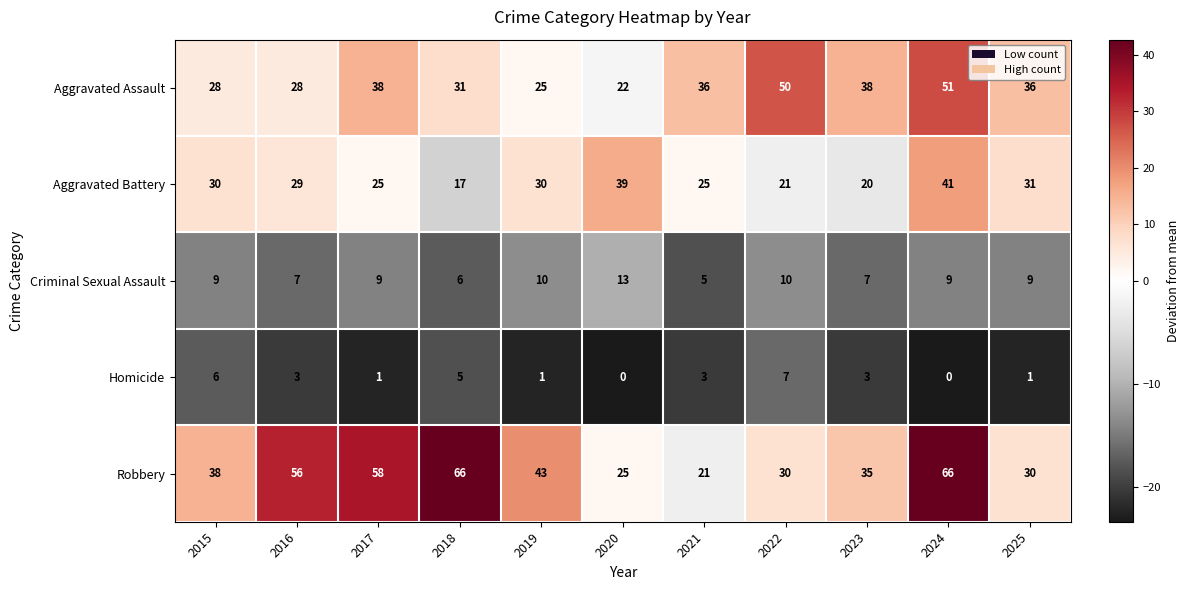

Where does the Aggravated Assault series first go above 36?

2017